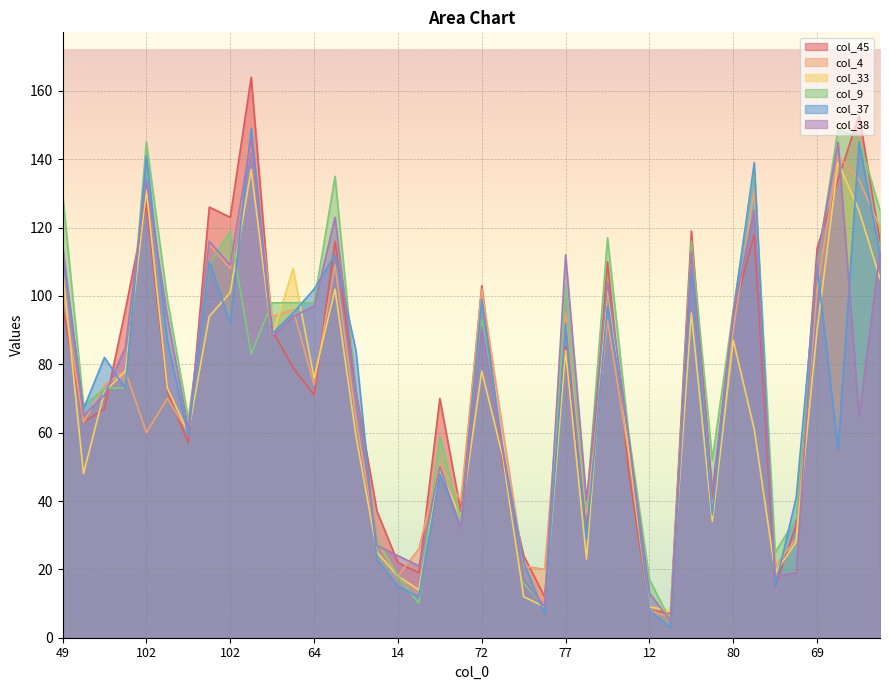

What are all the series names shown in the legend?

col_45, col_4, col_33, col_9, col_37, col_38